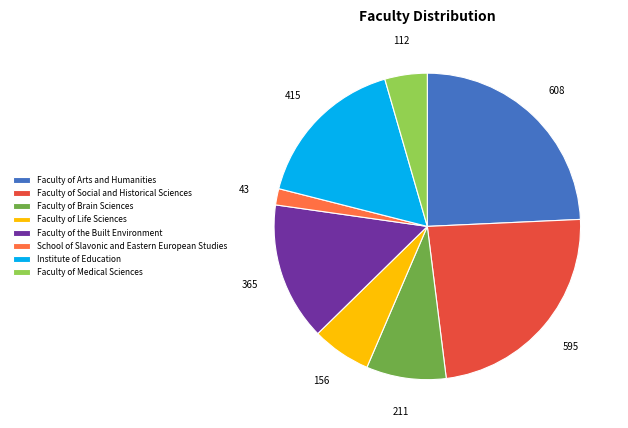

Approximately how many times larger is the value at Faculty of Social and Historical Sciences compared to Faculty of Brain Sciences?

2.8